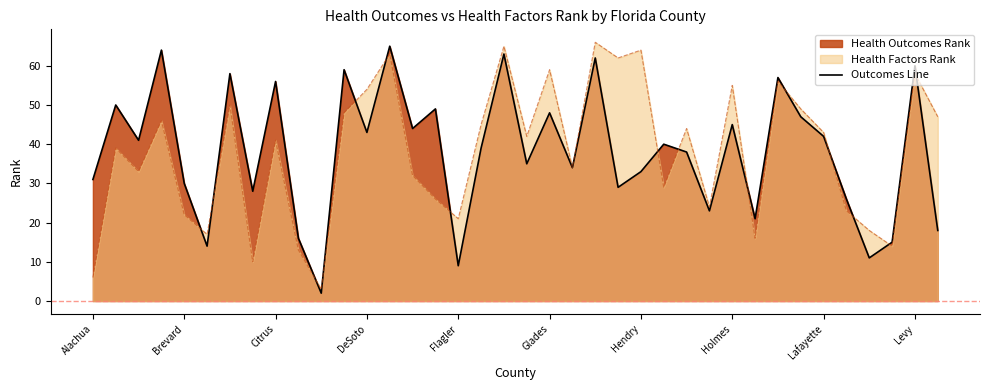

What is the highest value of the Health Factors Rank series?

66